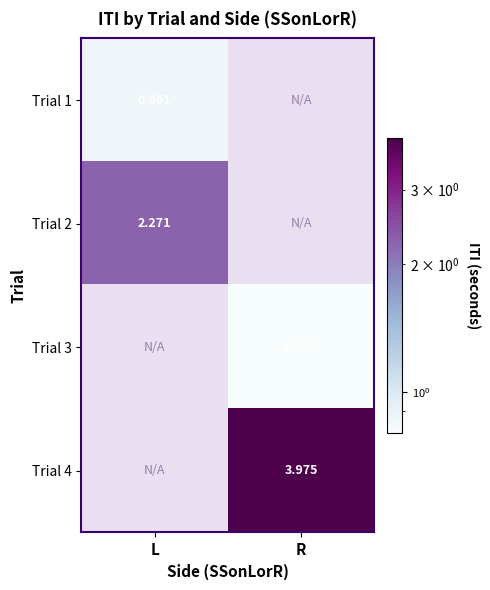

What value does the Trial 3 series have at R?

0.8